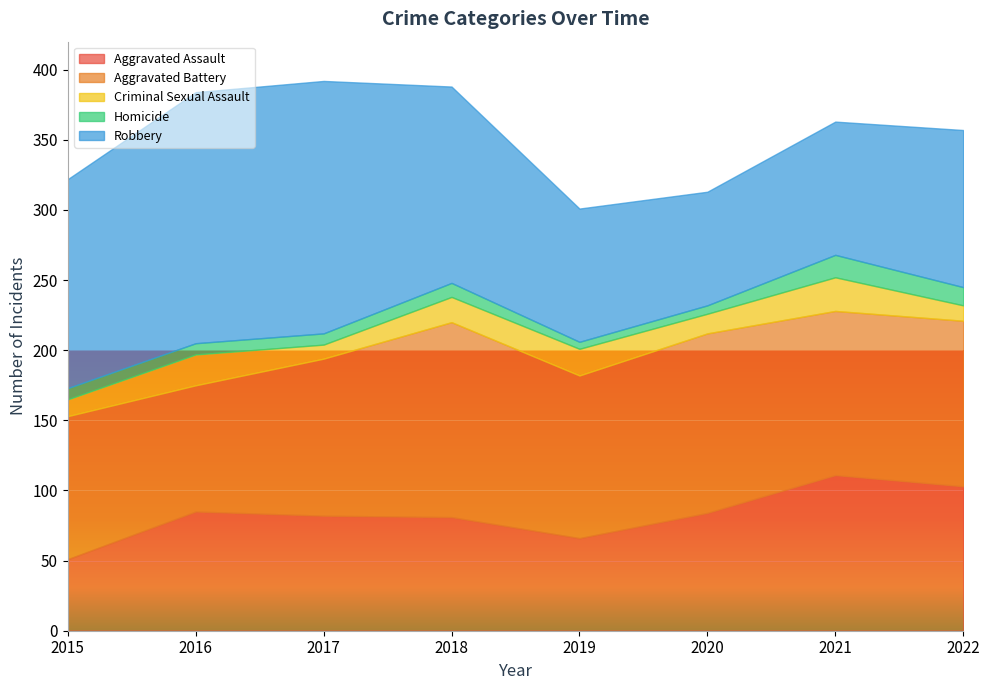

What is the average value of the Criminal Sexual Assault series?

16